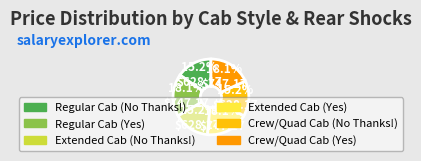

Count the number of slices in the pie.

6